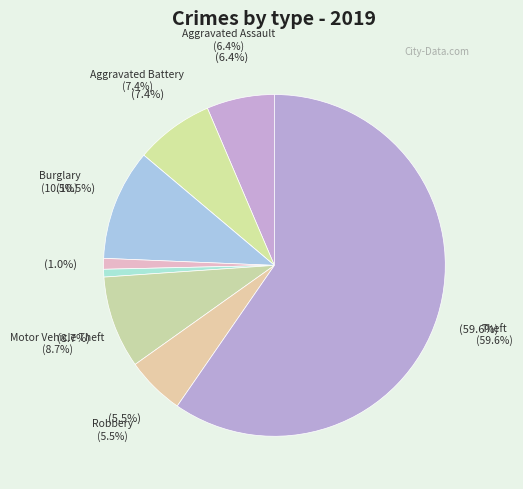

Which category has the smallest portion of the pie?

Arson